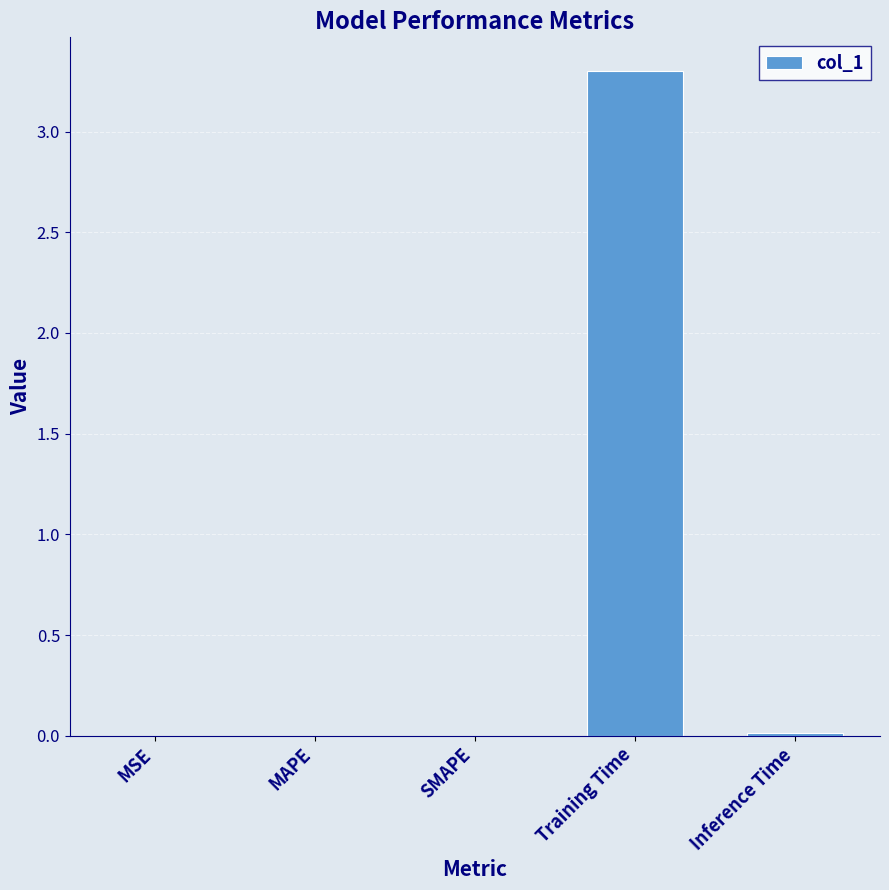

Which has a higher value, Training Time or MAPE?

Training Time